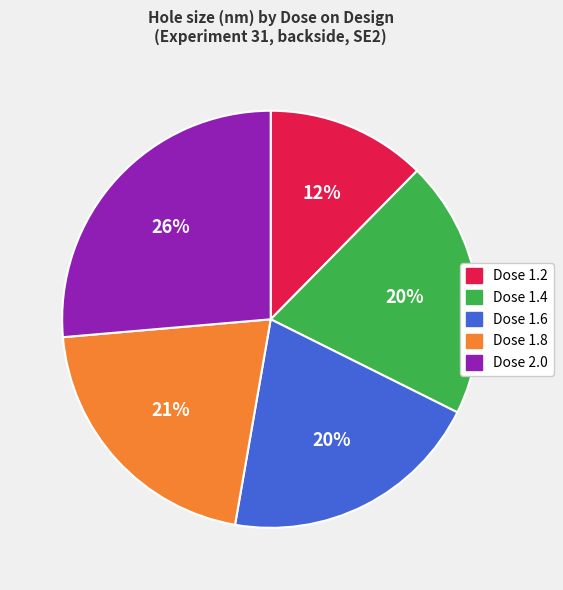

Is there any slice that represents more than half of the pie?

No